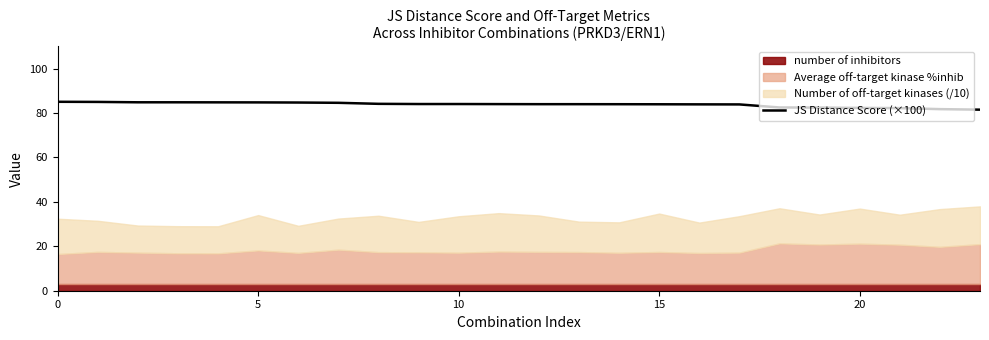

True or false: the data shows 49.7 at 12.

False